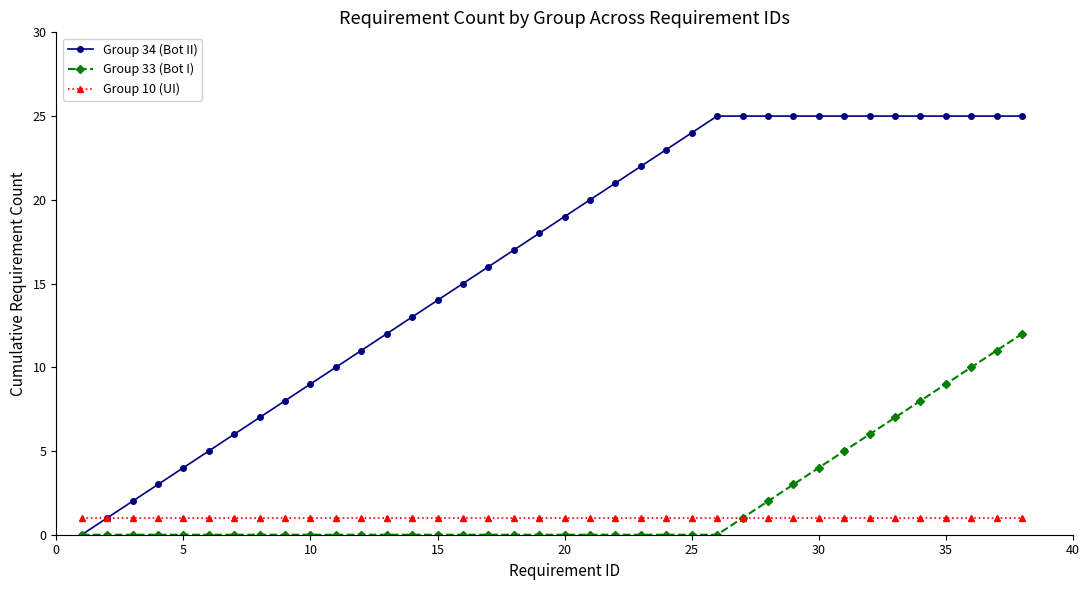

What is the highest value of the Group 34 (Bot II) series?

25